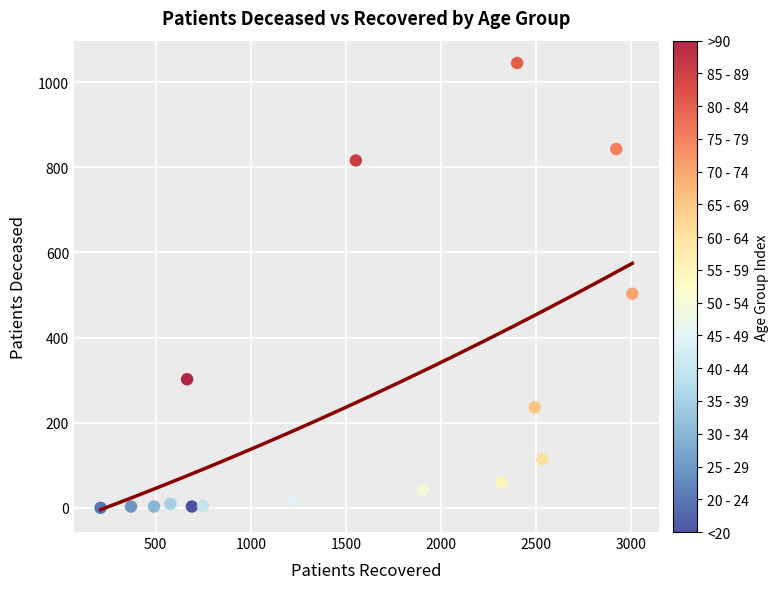

What Y value in the scatter plot is closest to 522?

503